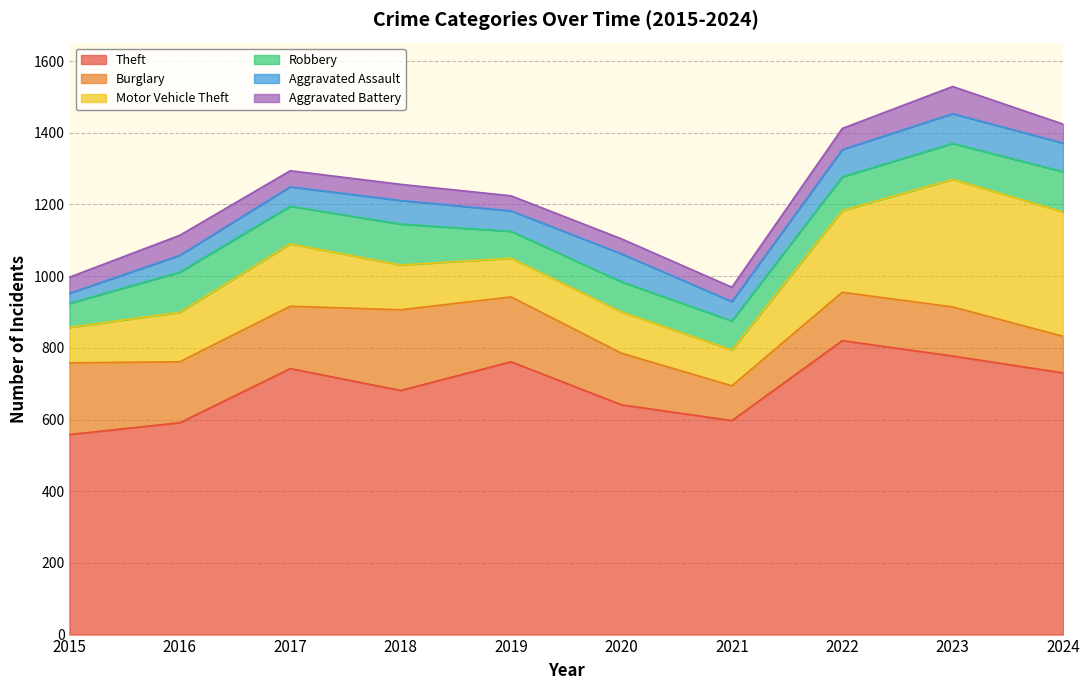

What is the maximum value for Aggravated Battery?

76